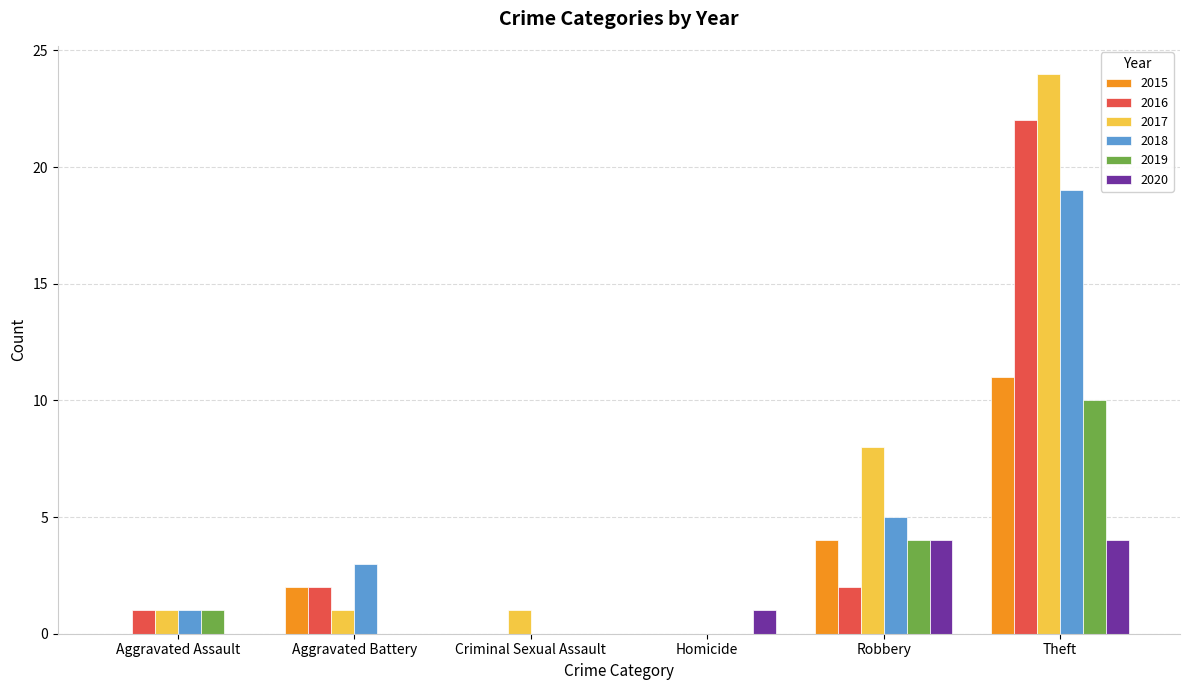

Between Criminal Sexual Assault and Theft, which series saw the biggest shift?

2017